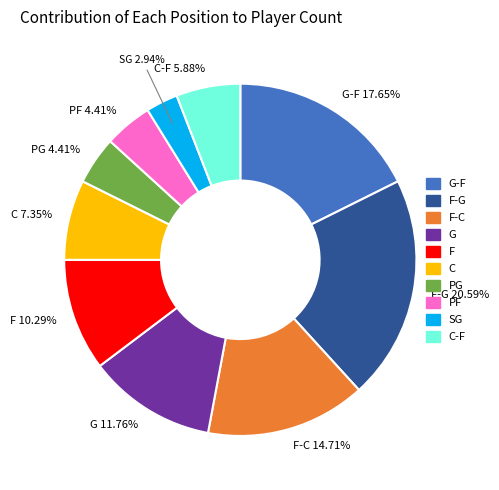

Is there any slice that represents more than half of the pie?

No